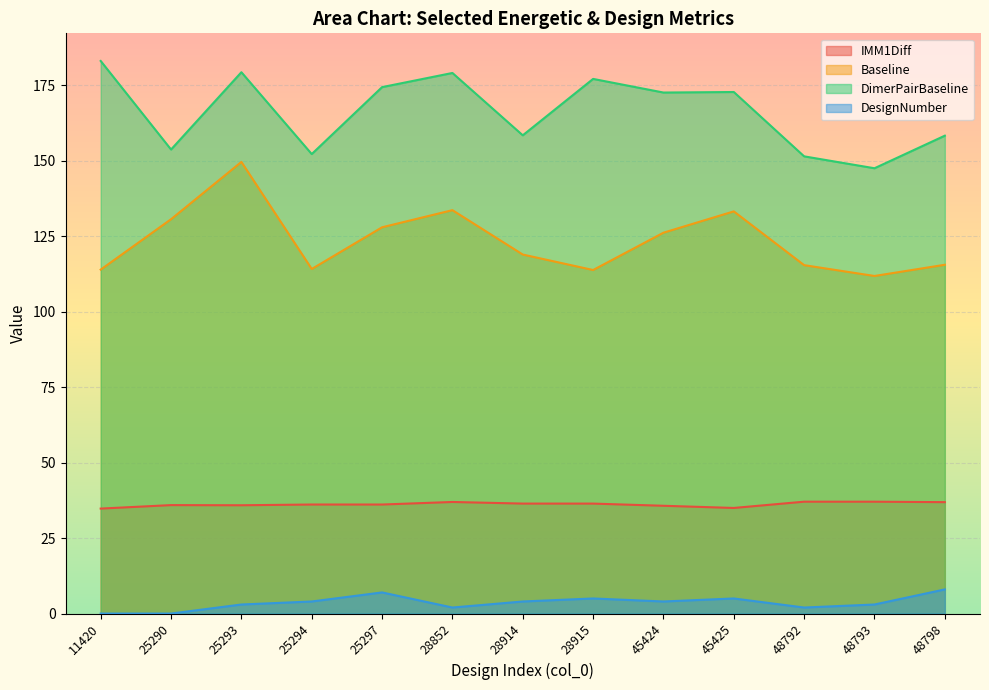

At which label does DesignNumber reach its peak?

48798